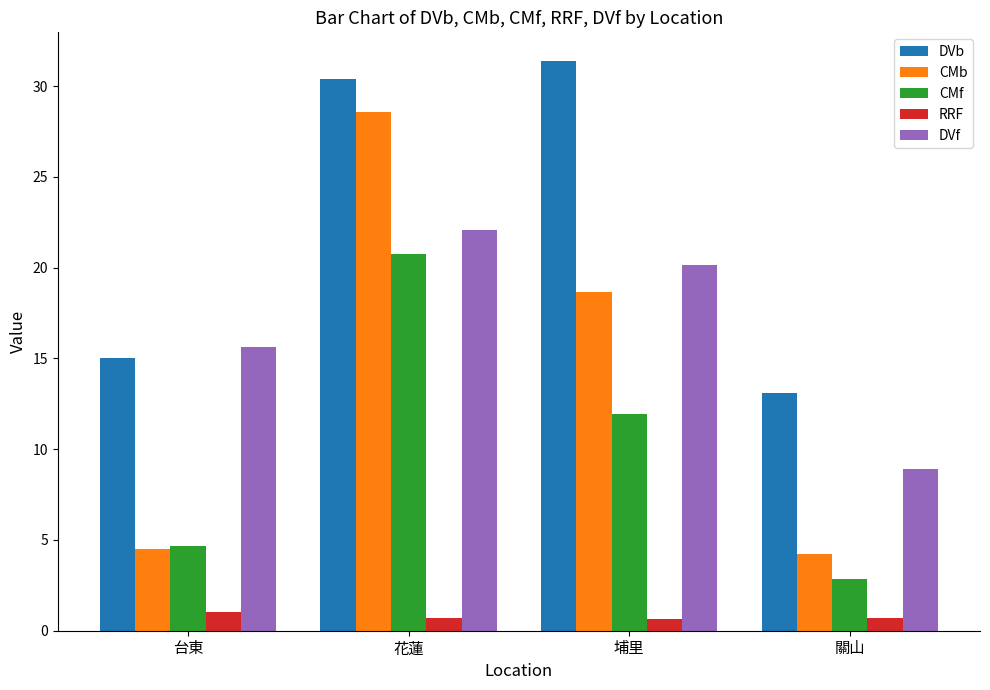

What is the approximate value of DVb at 花蓮?

30.4